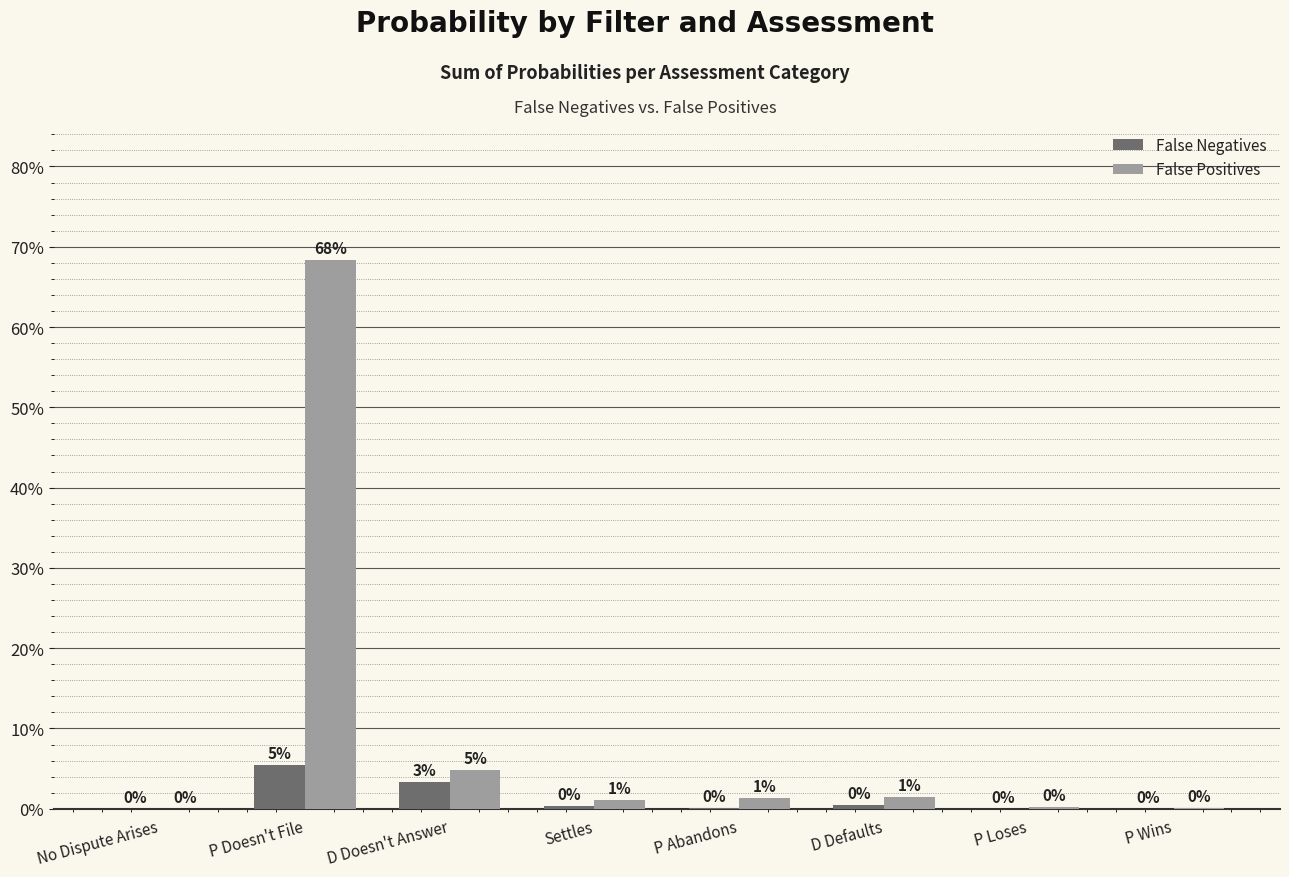

Which series has the largest total across all categories?

False Positives